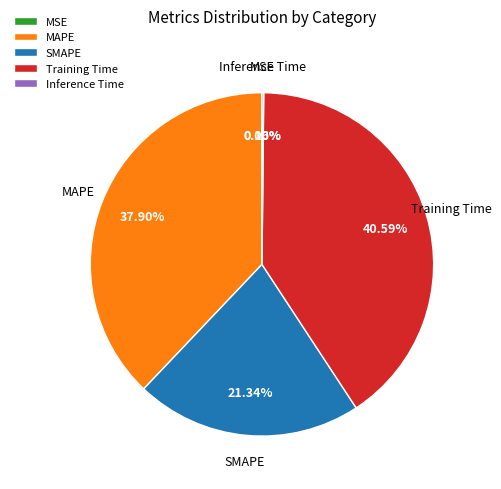

What is the largest slice in the pie chart?

Training Time